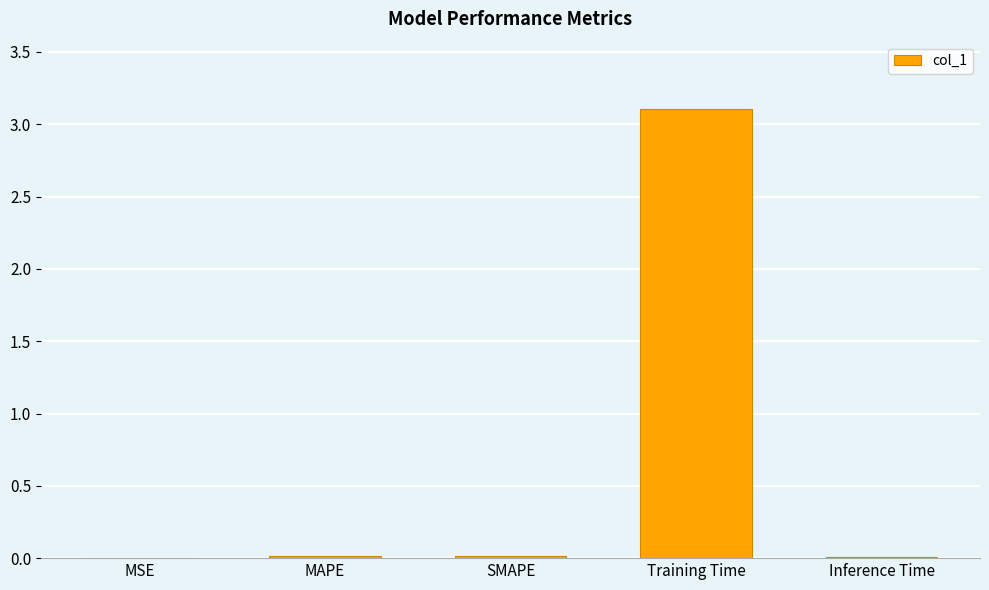

The value at SMAPE is 0.0. True or false?

True